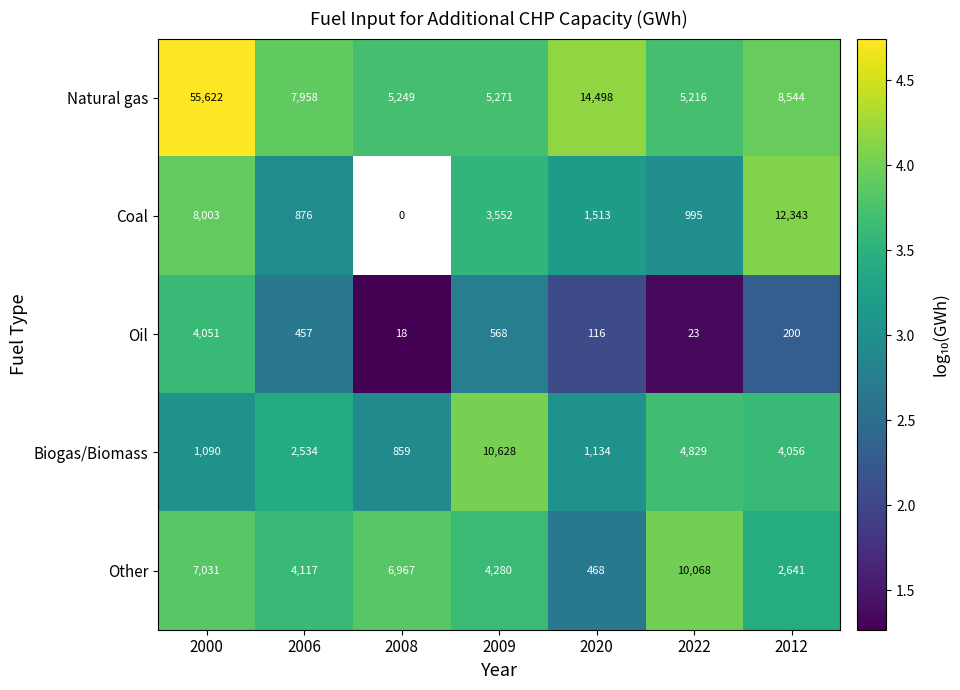

At how many categories does at least one series exceed 1?

7